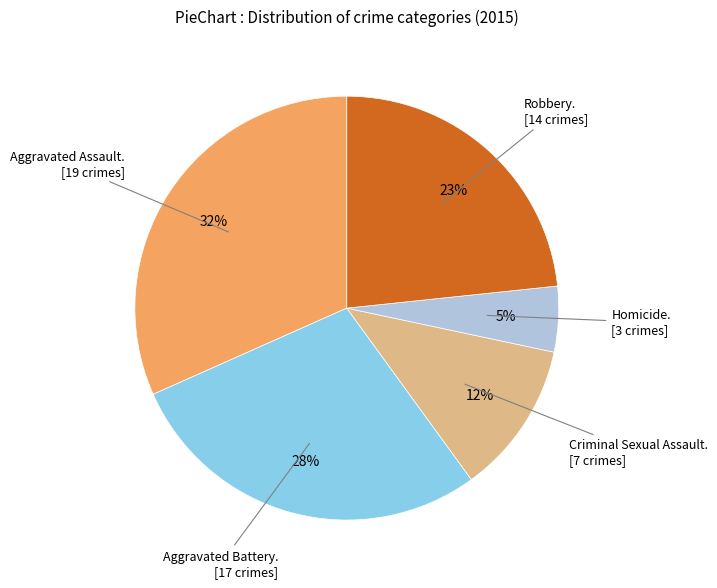

To the nearest percent, what is the average slice percentage?

20%